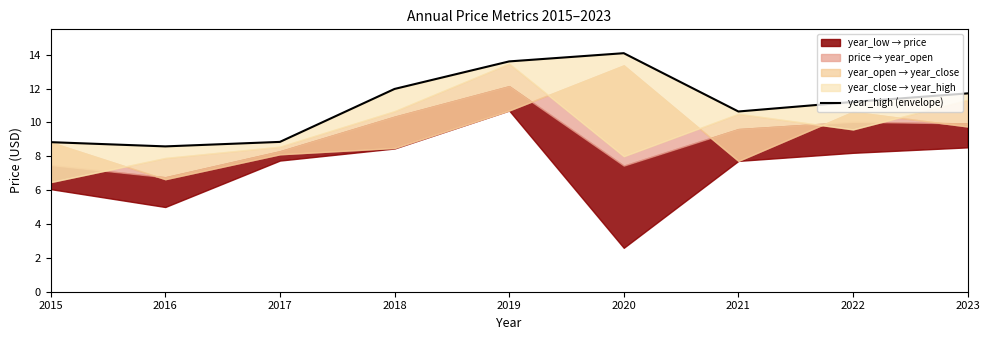

Which category has the highest value across all series?

2020